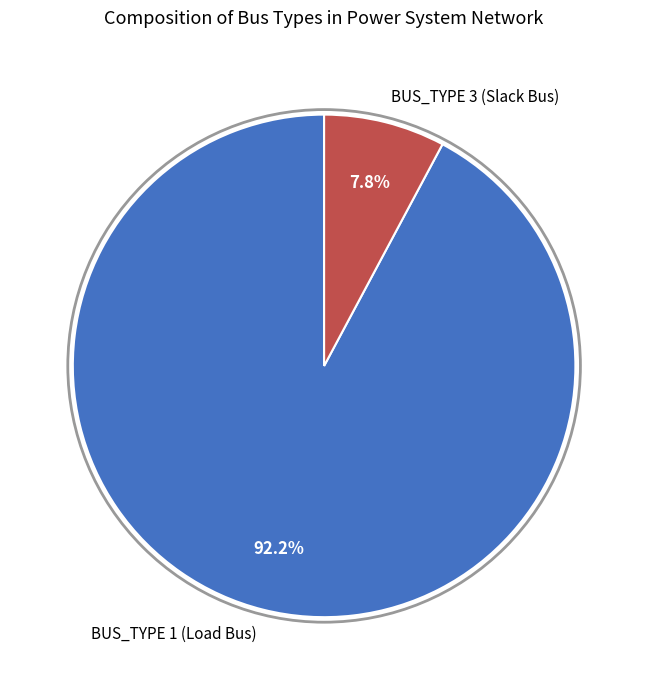

Count the number of slices in the pie.

2